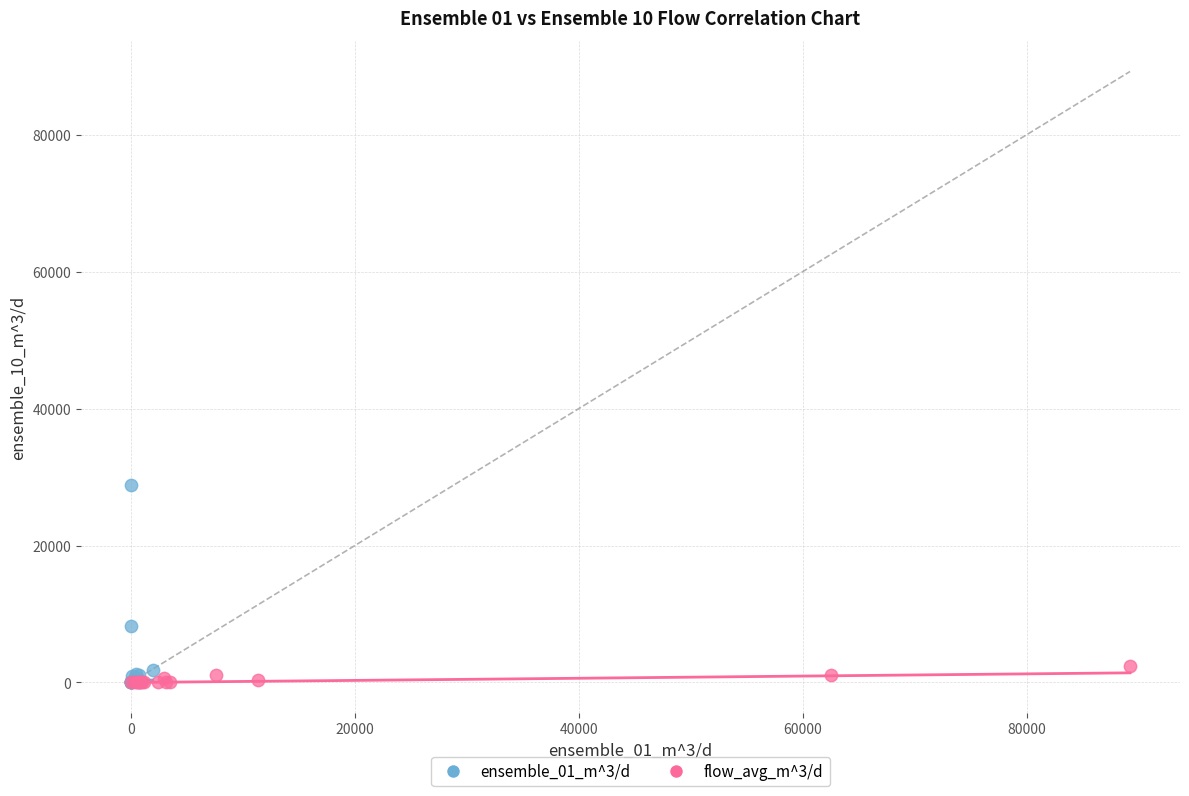

Which series has the largest Y range (max minus min)?

ensemble_01_m^3/d